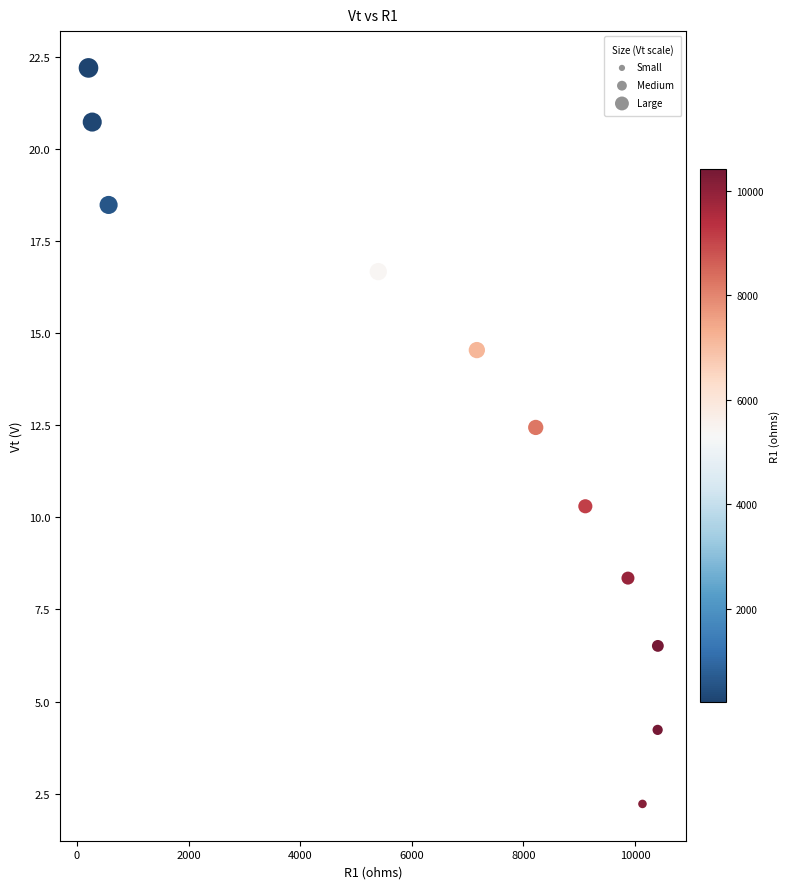

What Y value in the scatter plot is closest to 12?

12.4